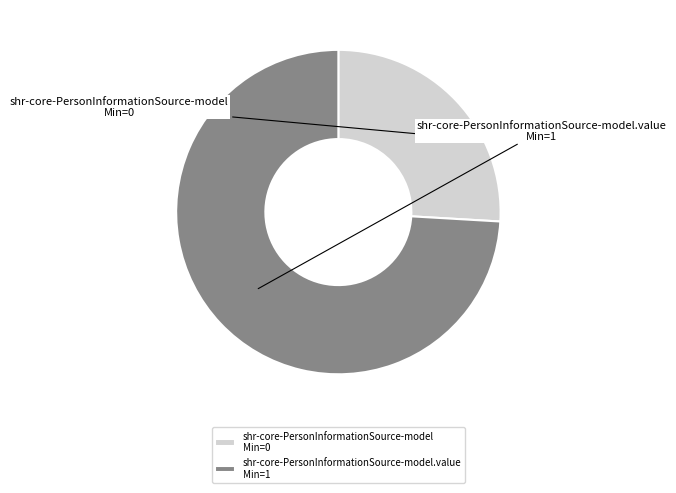

How many segments does this pie chart have?

2